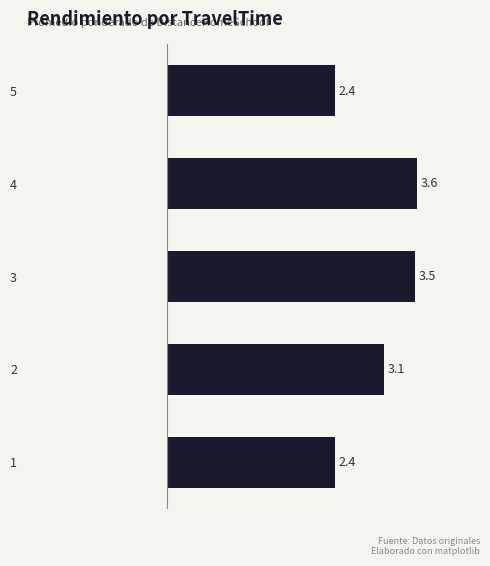

How many categories are shown in the chart?

5